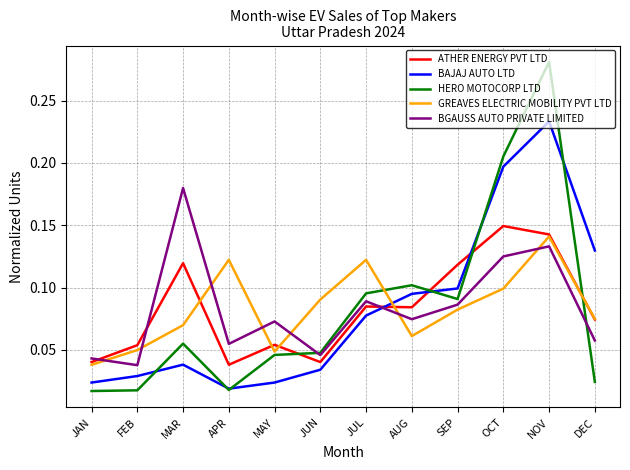

What position from the left is MAY?

5